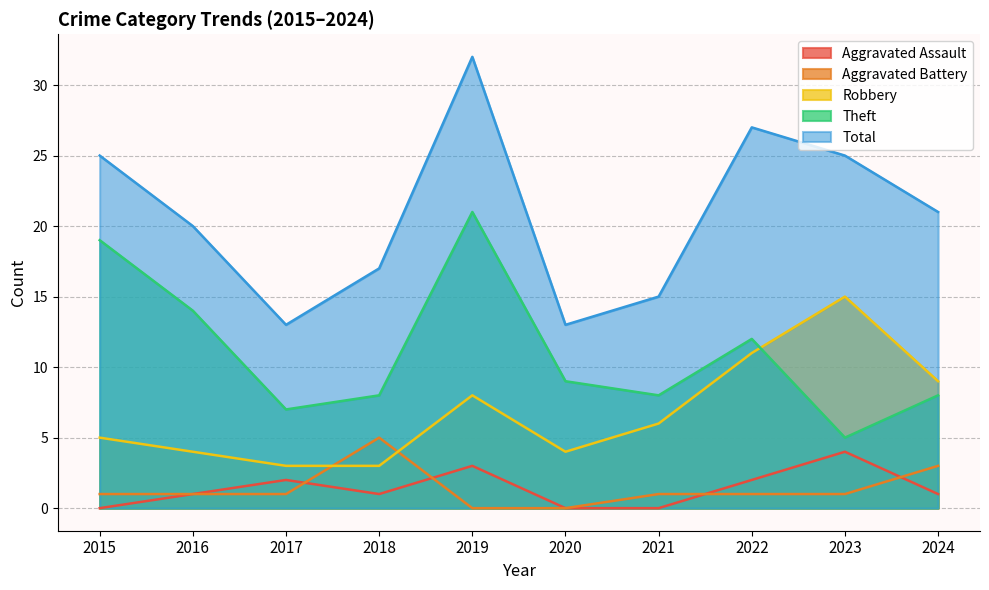

What is the total value across all series at 2023?

50